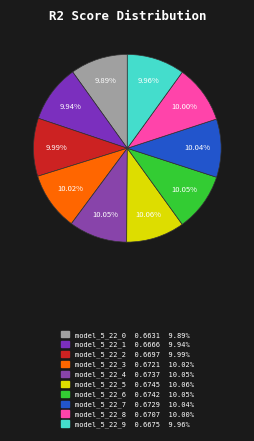

To the nearest percent, what is the average slice percentage?

10%